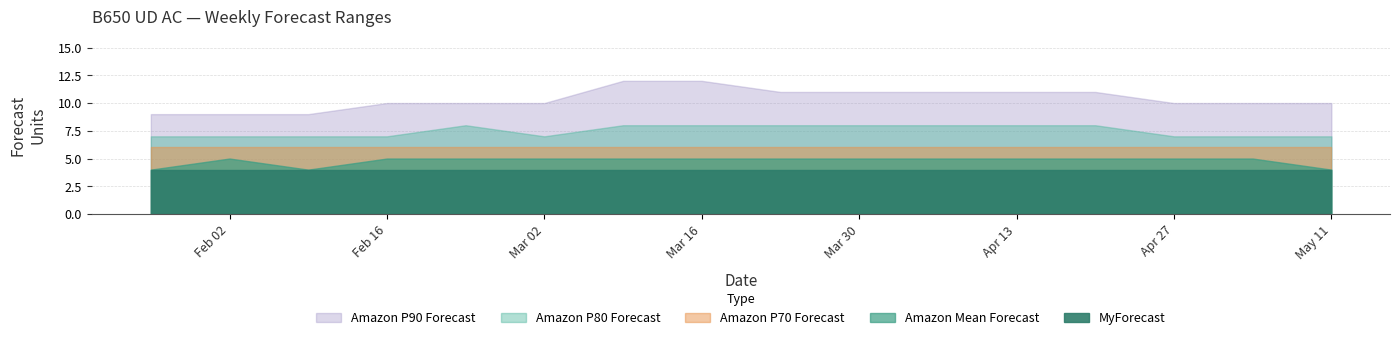

What is the total value across all series at 2025-03-02?

32